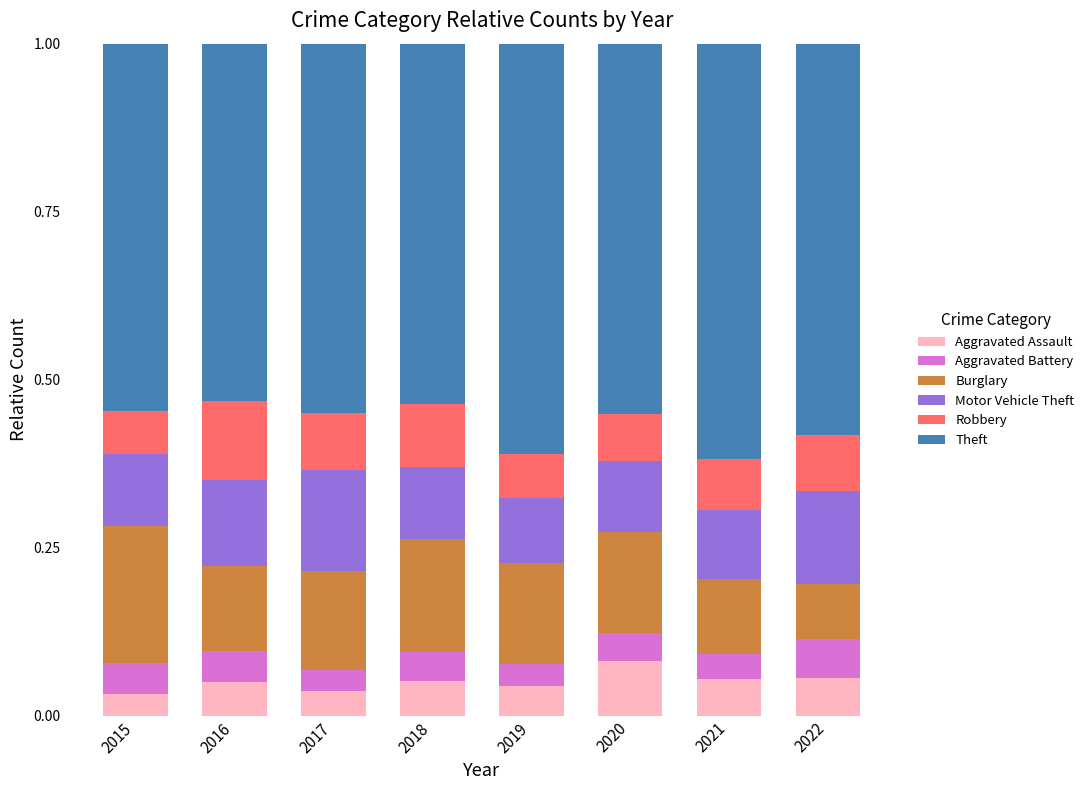

What is the total value across all series at 2016?

1.0